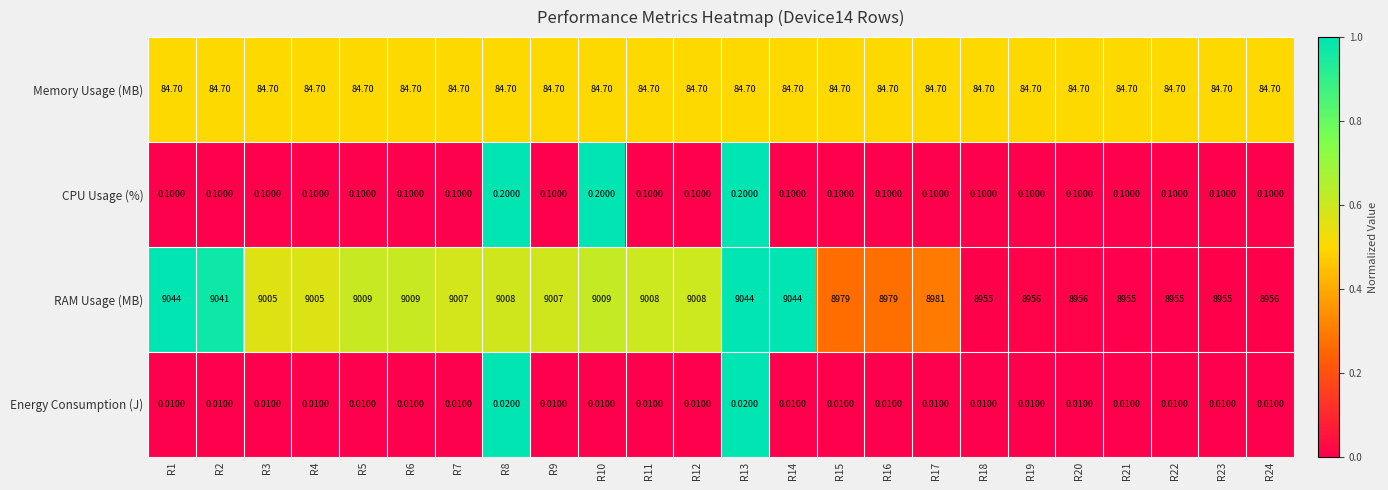

What is the total value across all series at R16?

9063.8